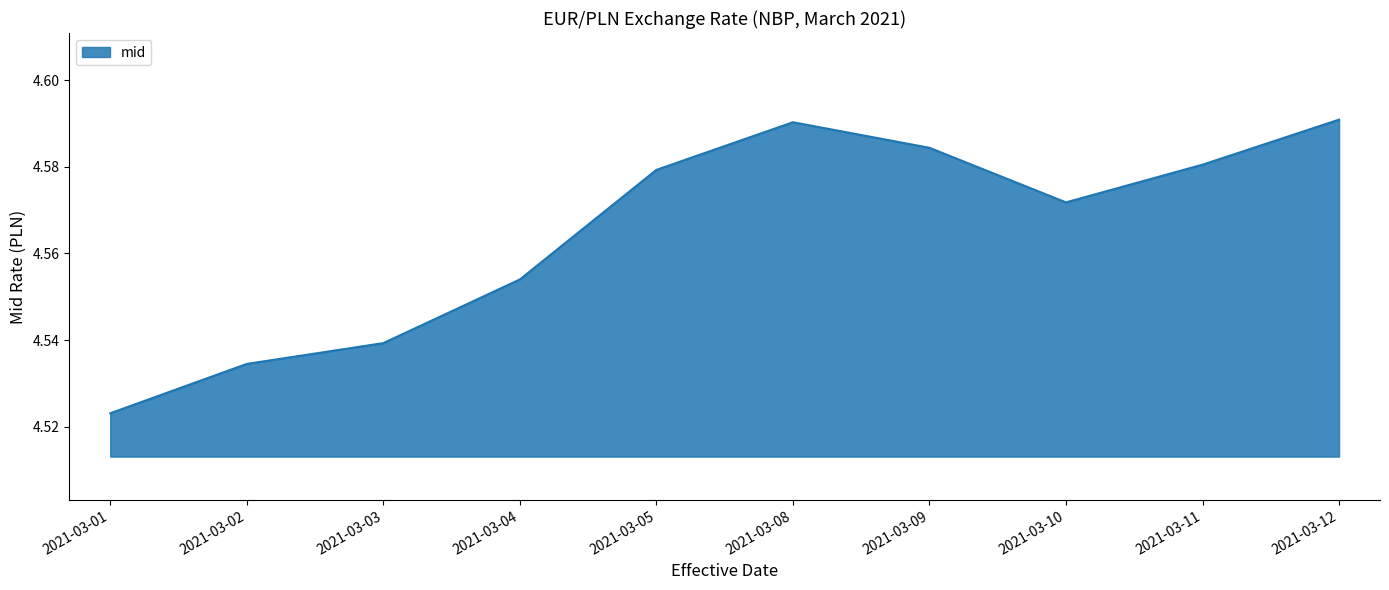

Which category has the lowest value across all series?

2021-03-01